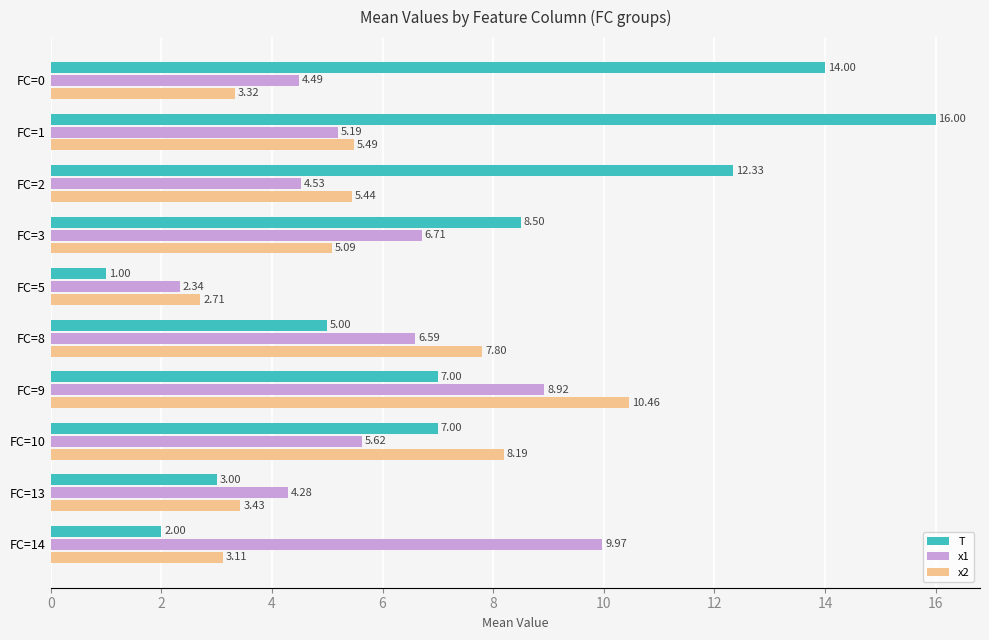

Which series has the widest spread of values?

T